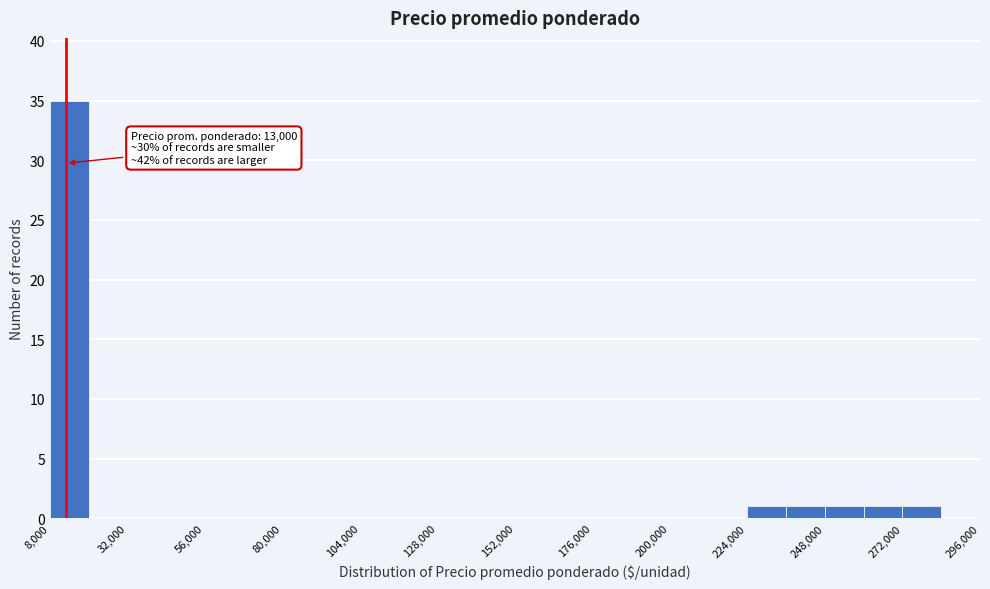

Read against the x-axis, roughly where is the centre of the tallest bar?

15000